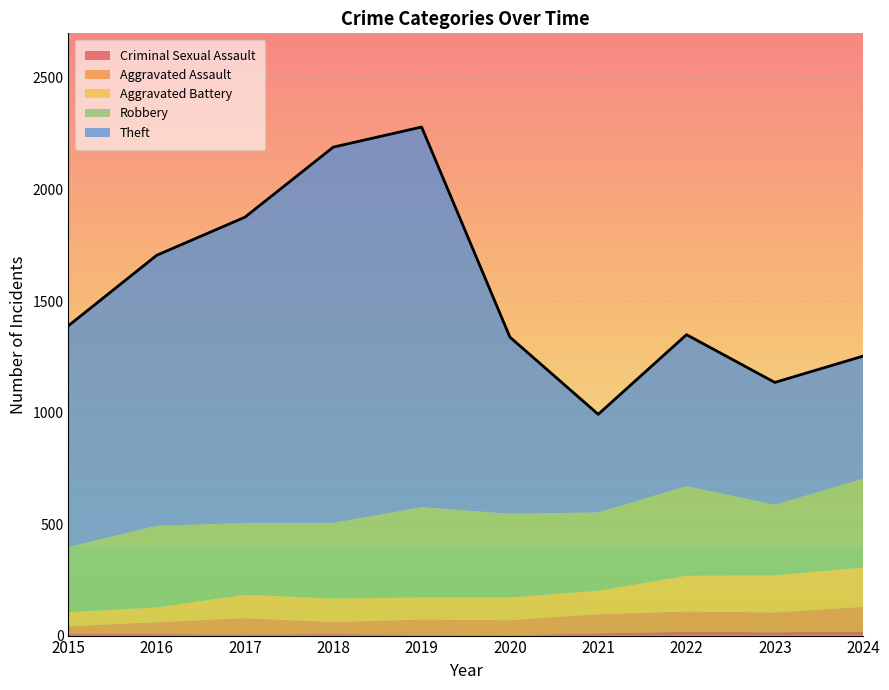

Which category has the lowest value in the Theft series?

2021